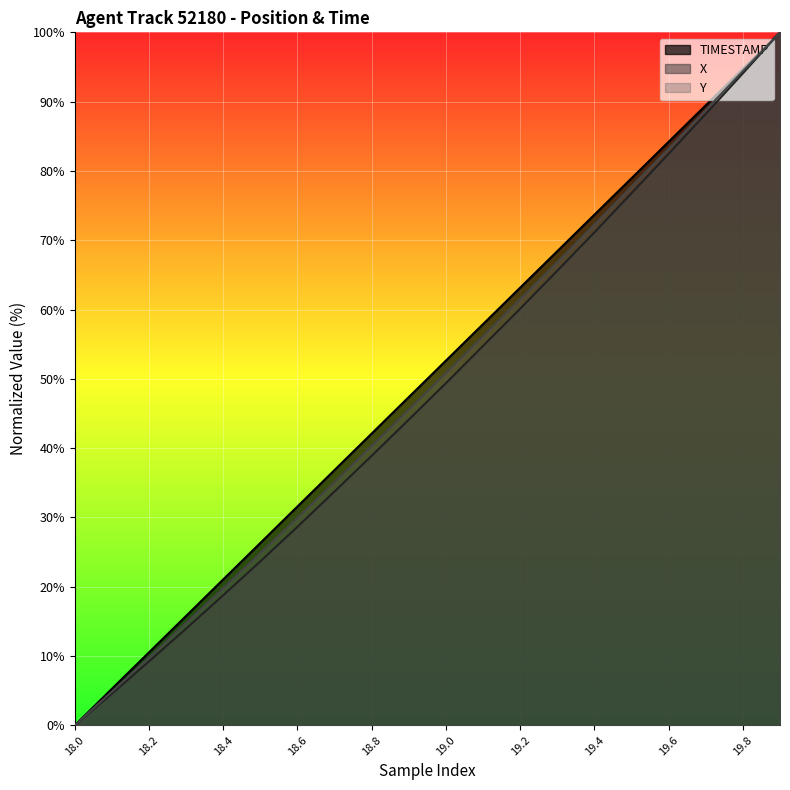

What is the value of the X point at the 9th from the left?

38.9